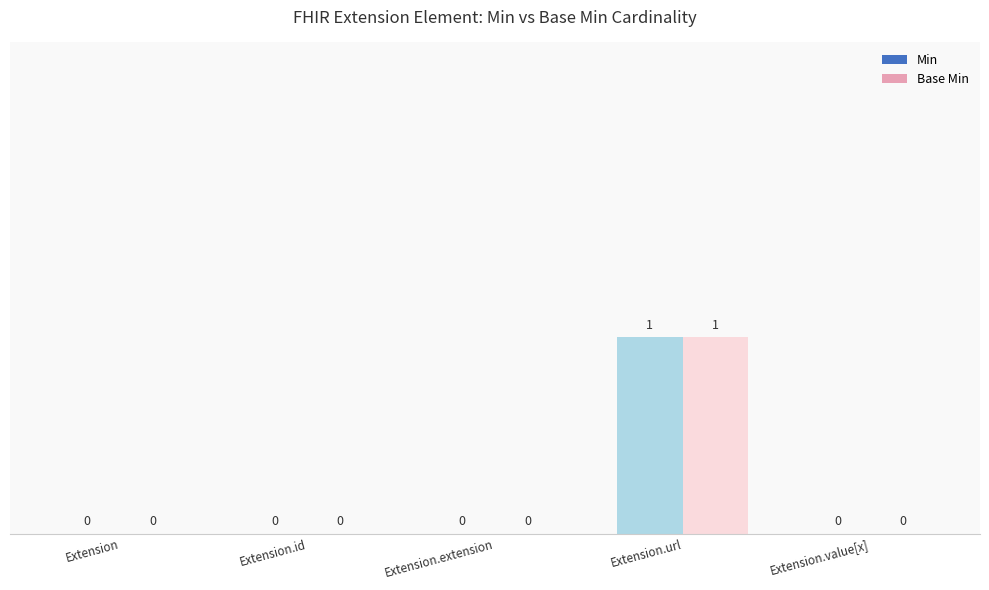

How many groups of bars are there?

5